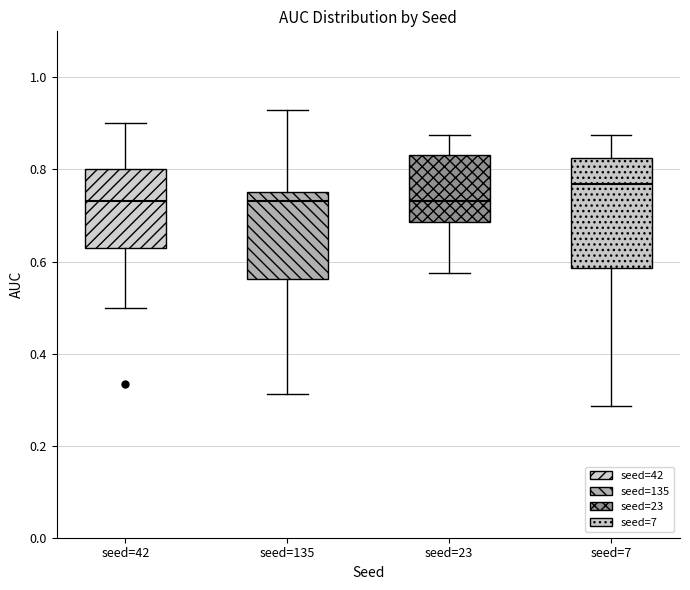

Which box is the tallest, from its lower edge to its upper edge?

seed=7